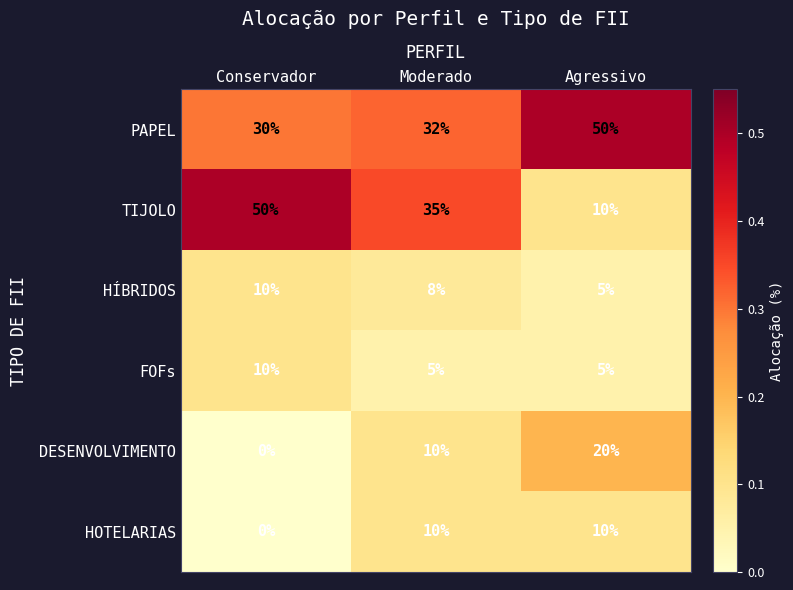

Count the TIJOLO values in the range 10 to 50.

3